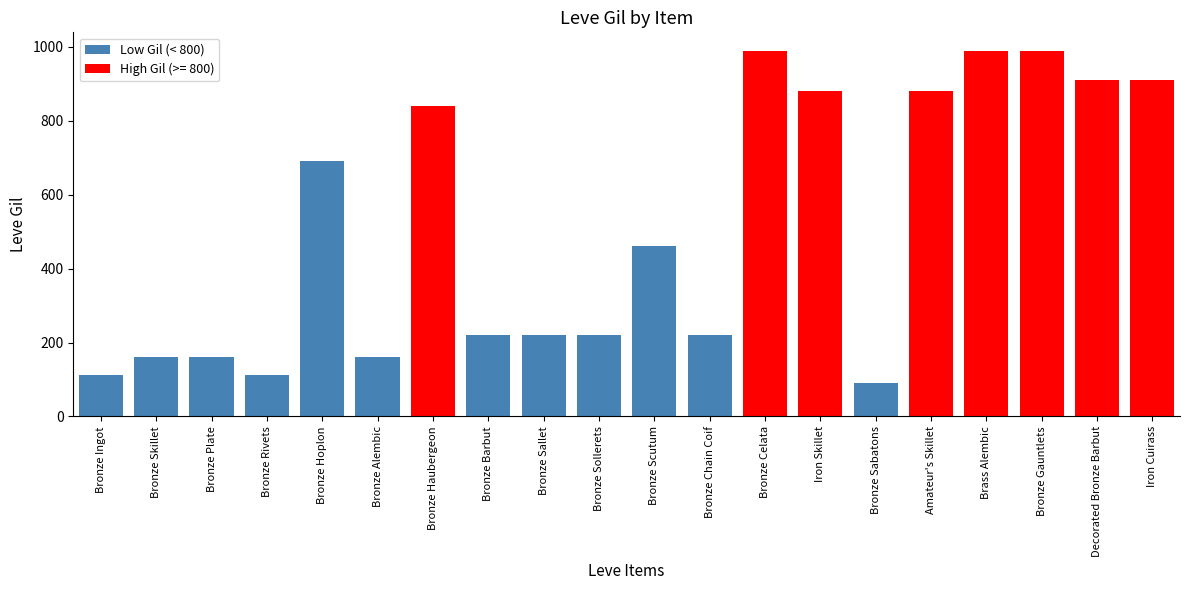

Are the bars grouped side by side (vs. stacked)?

No